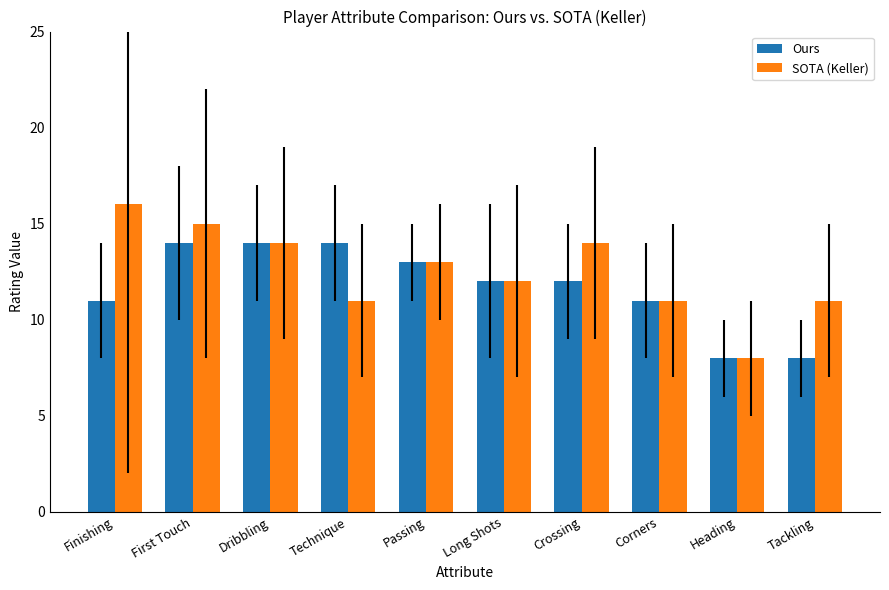

Reading left to right, transcribe all the data shown in this chart.

Ours: Finishing=11	First Touch=14	Dribbling=14	Technique=14	Passing=13	Long Shots=12	Crossing=12	Corners=11	Heading=8	Tackling=8
SOTA (Keller): Finishing=16	First Touch=15	Dribbling=14	Technique=11	Passing=13	Long Shots=12	Crossing=14	Corners=11	Heading=8	Tackling=11